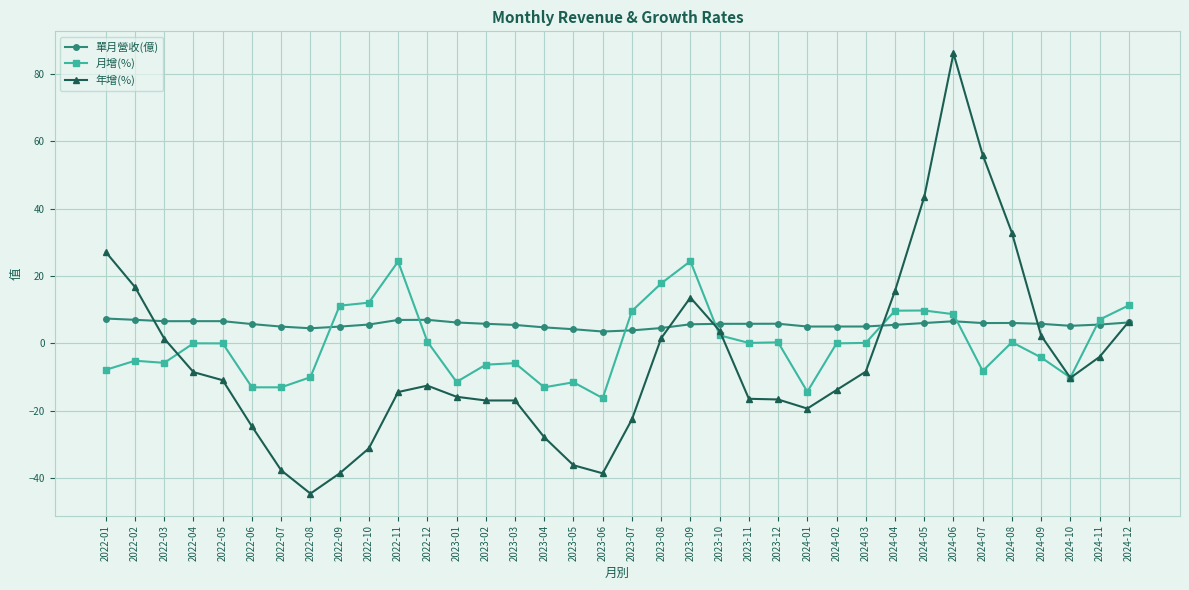

What are all the series names shown in the legend?

單月營收(億), 月增(%), 年增(%)